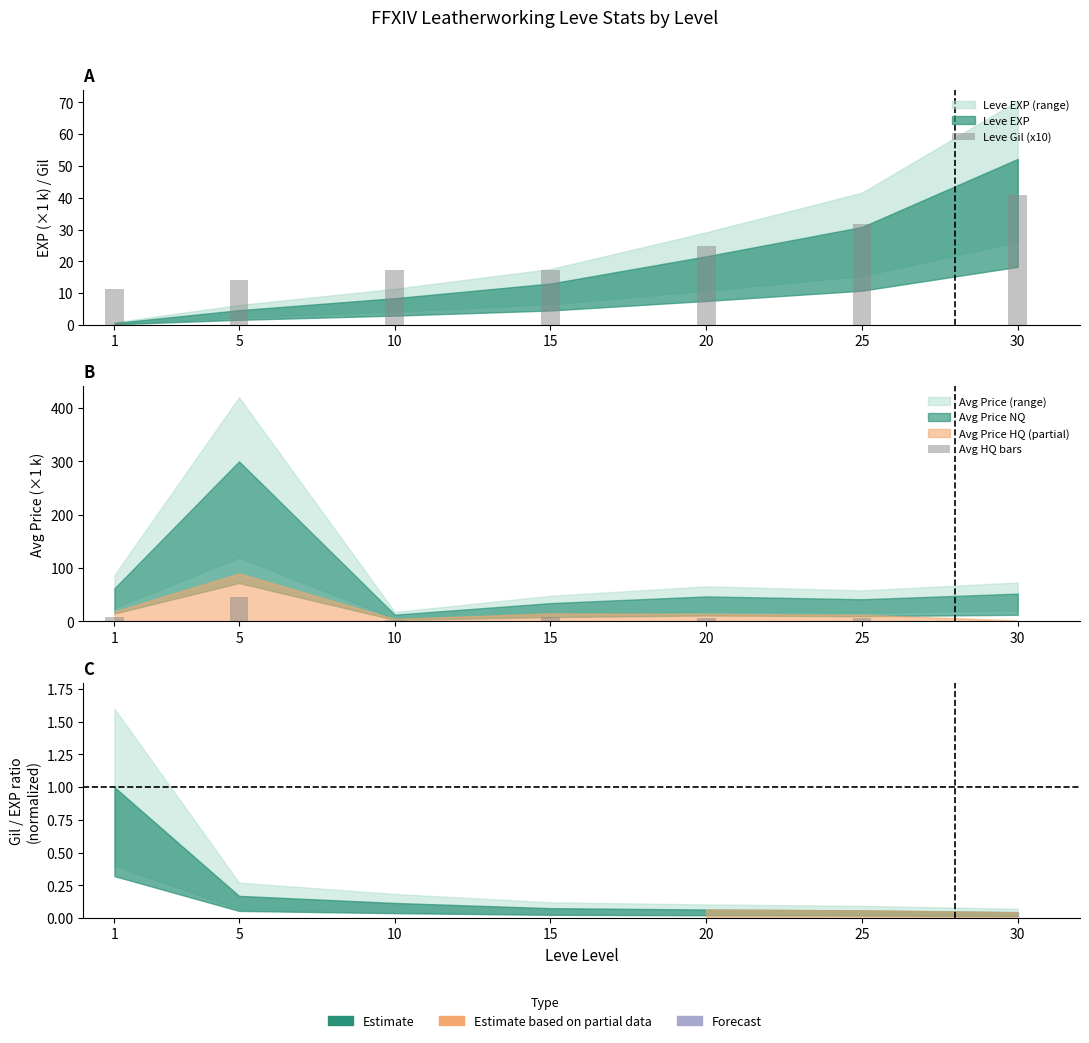

Reading right to left, what are all the values shown in this chart?

Leve Gil (x10): 41.0	31.7	24.8	17.4	17.2	14.0	11.2
Avg HQ bars: 1.0	6.2	7.0	7.6	2.4	45.0	9.3